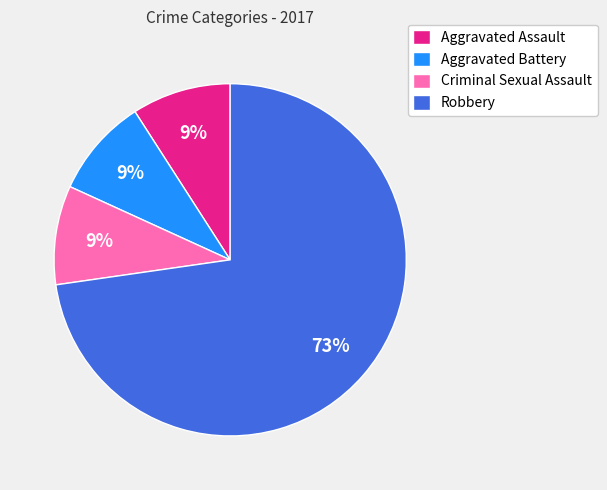

Is the sum of Aggravated Battery and Criminal Sexual Assault greater than half?

No